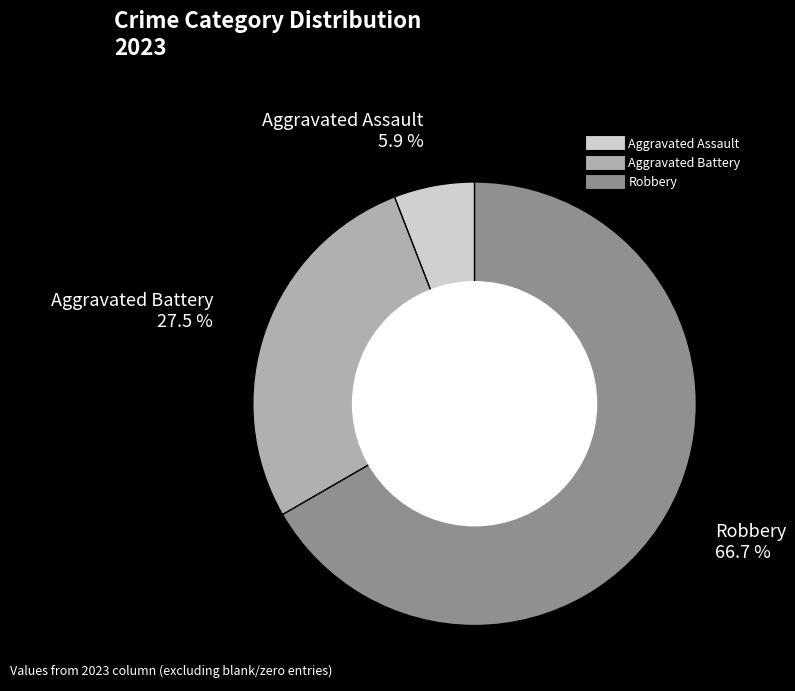

Is there a majority slice in this chart?

Yes